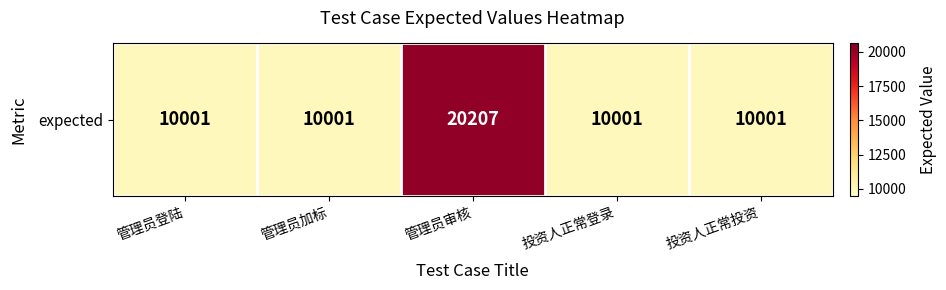

Where is the data nearest to the value 15104?

管理员登陆